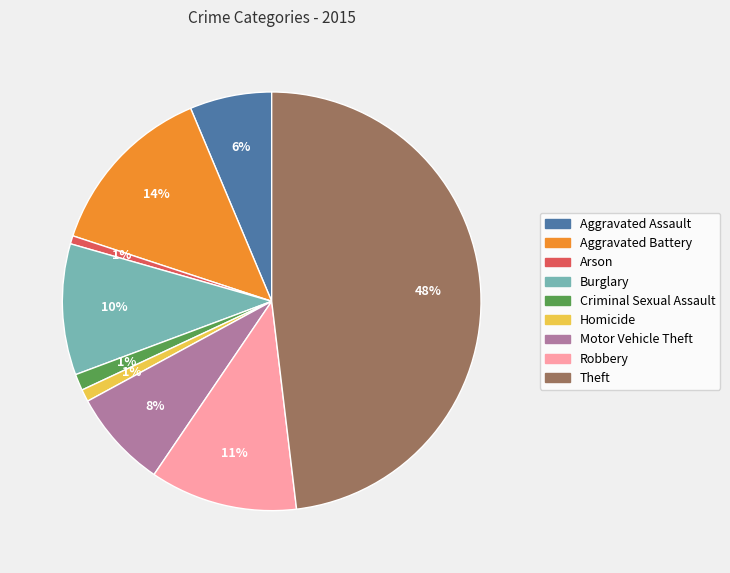

What percentage is the Aggravated Battery slice, to the nearest percent?

14%